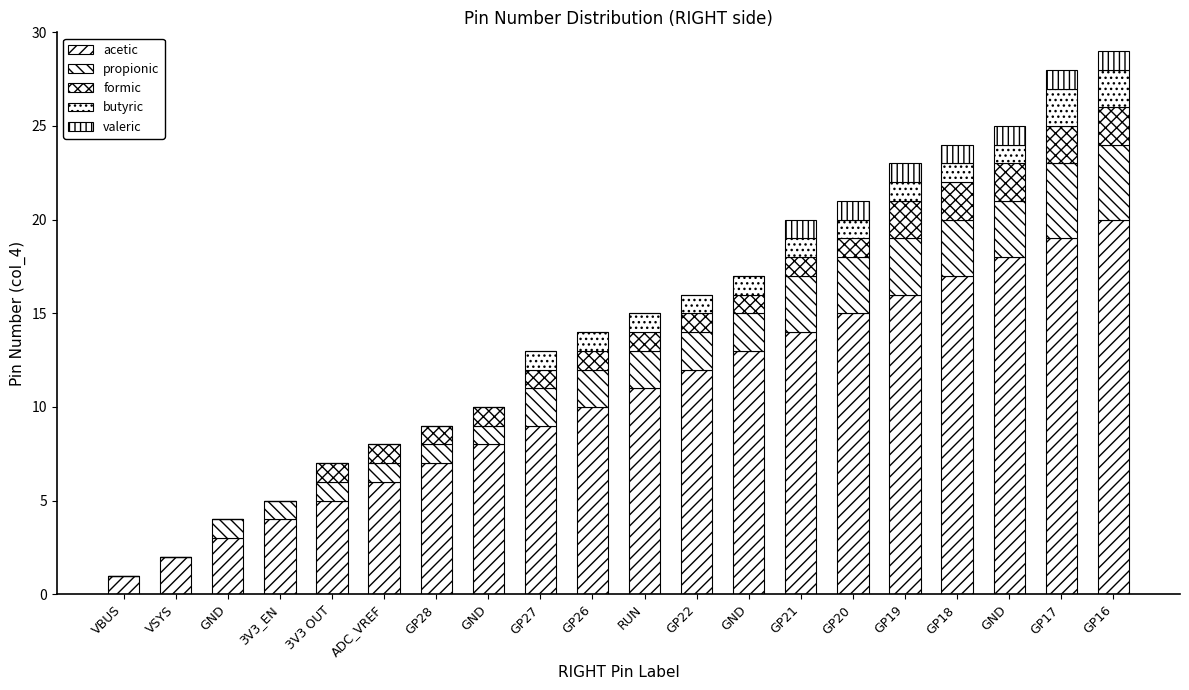

At which label does propionic first exceed 2?

GP21